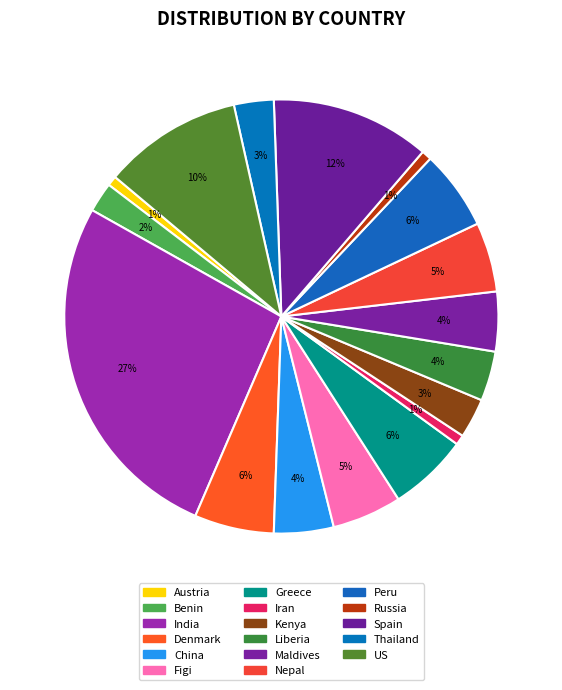

How many slices are in this pie chart?

17